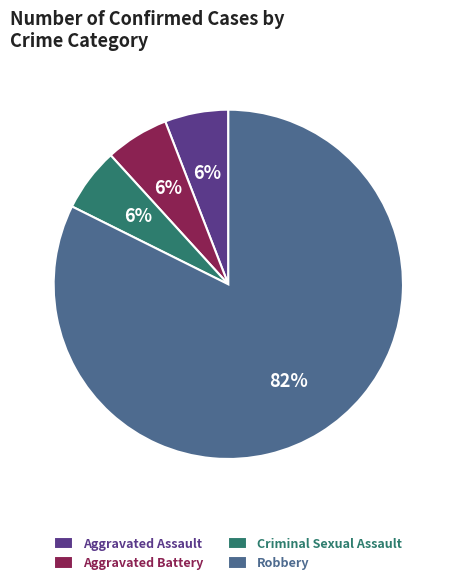

How many segments does this pie chart have?

4